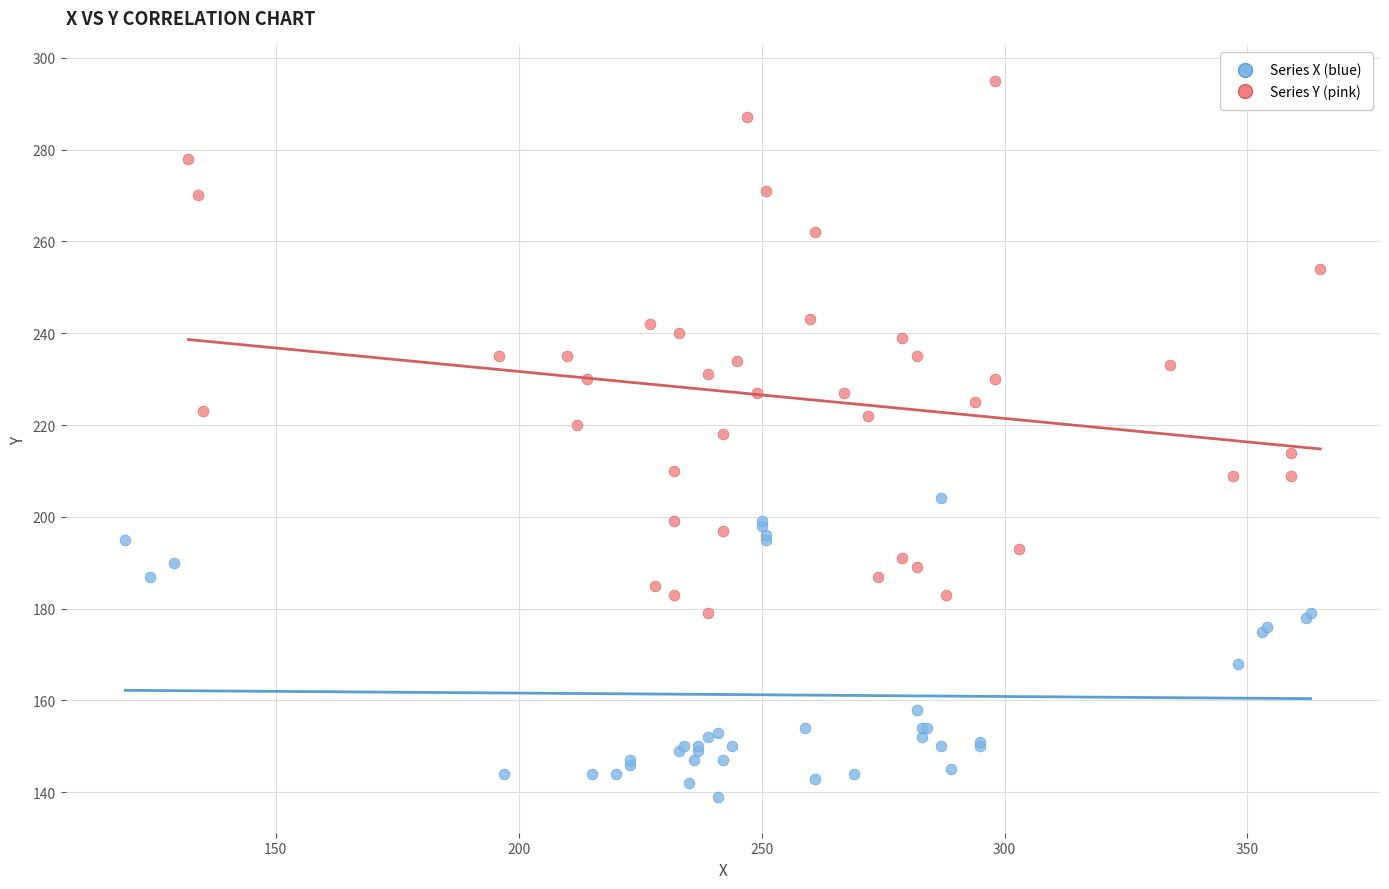

What are all the series names shown in the legend?

Series X (blue), Series Y (pink)